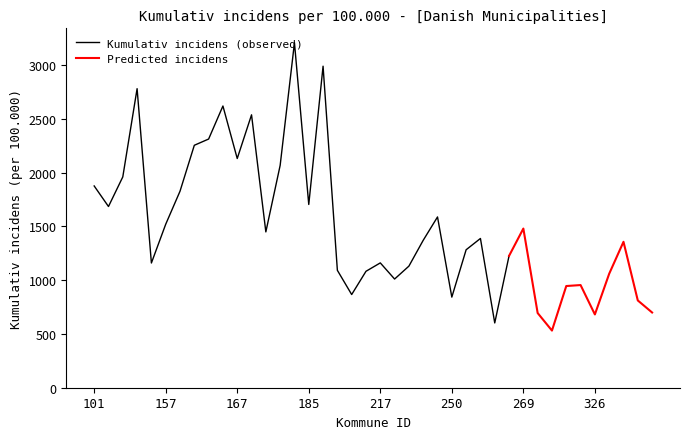

Is it true that Kumulativ incidens (observed) equals 2130 at 167?

True